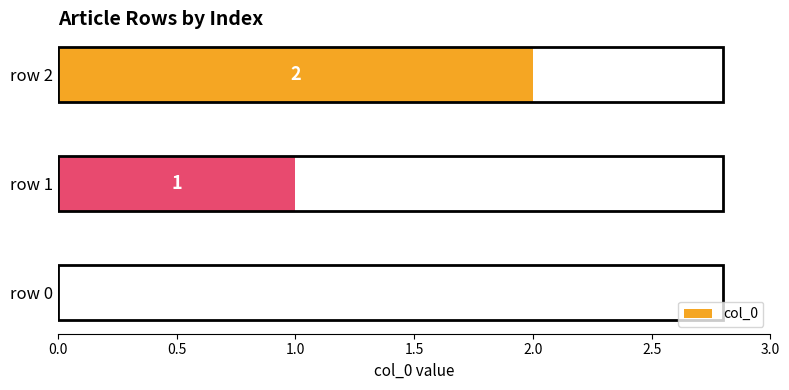

What is the average value?

1